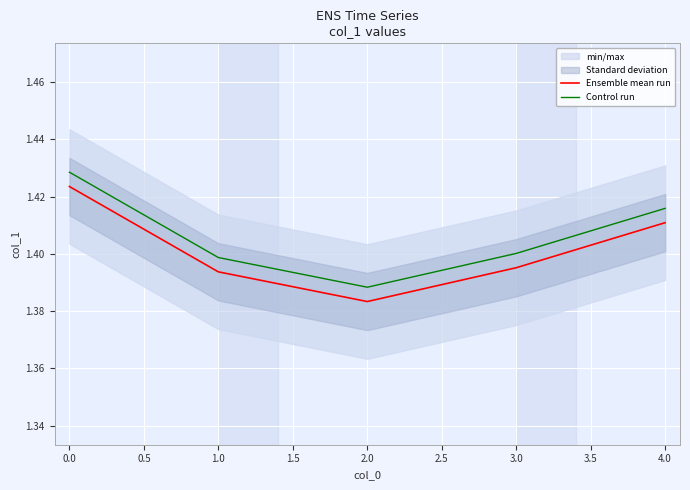

Where is the first local minimum for Ensemble mean run?

2.0